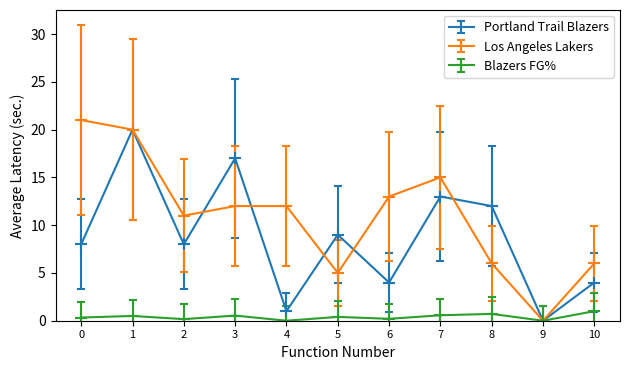

At how many categories does at least one series exceed 5?

10